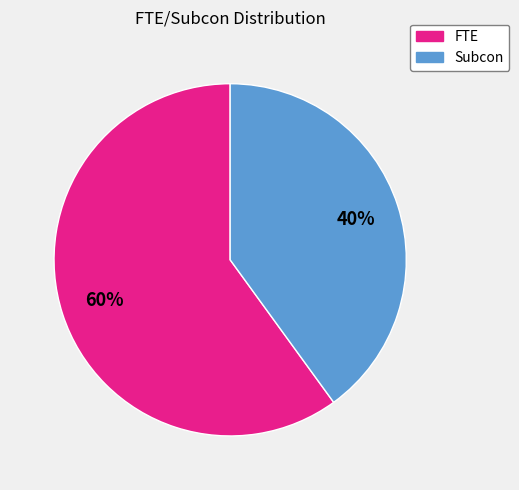

To the nearest percent, what portion does Subcon represent?

40%